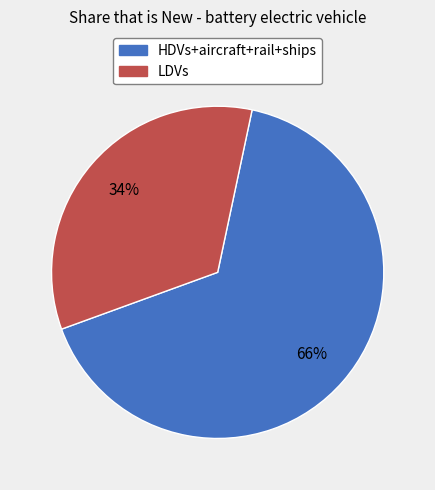

To the nearest percent, what is the average slice percentage?

50%